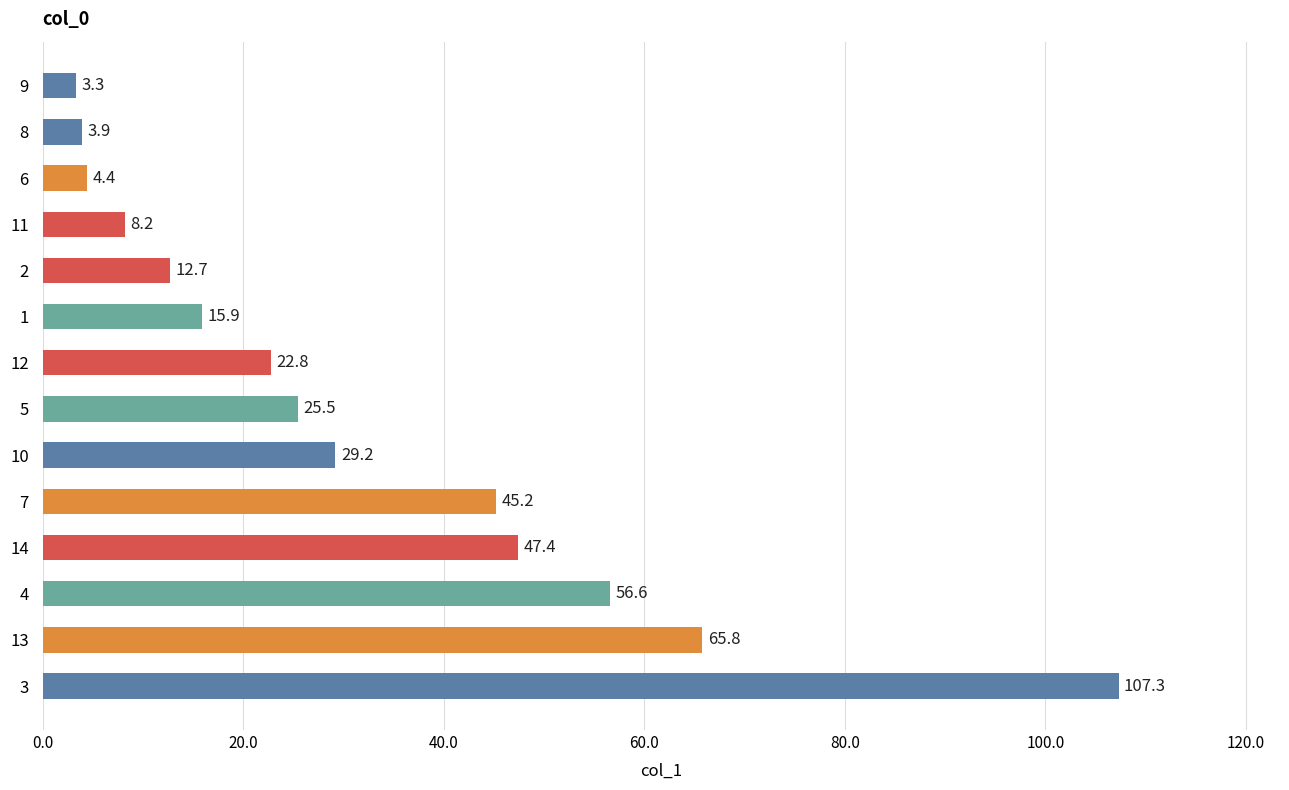

Is it true that the value at 4 is 20.4?

False